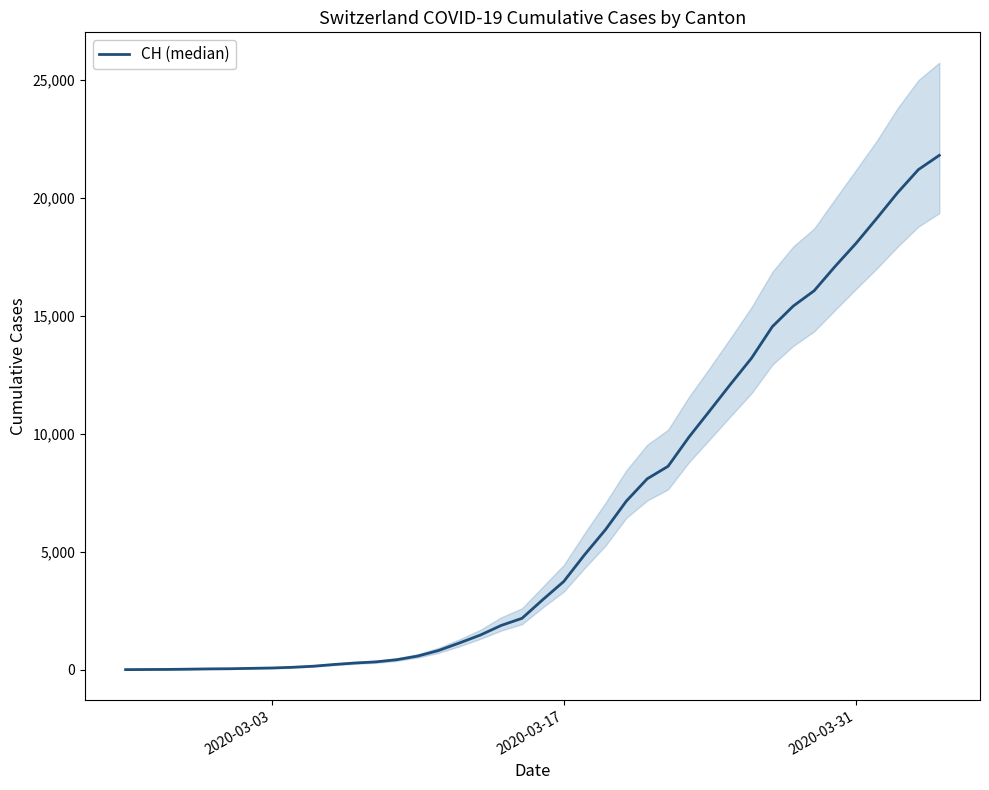

What is the difference between the maximum and minimum values?

21804